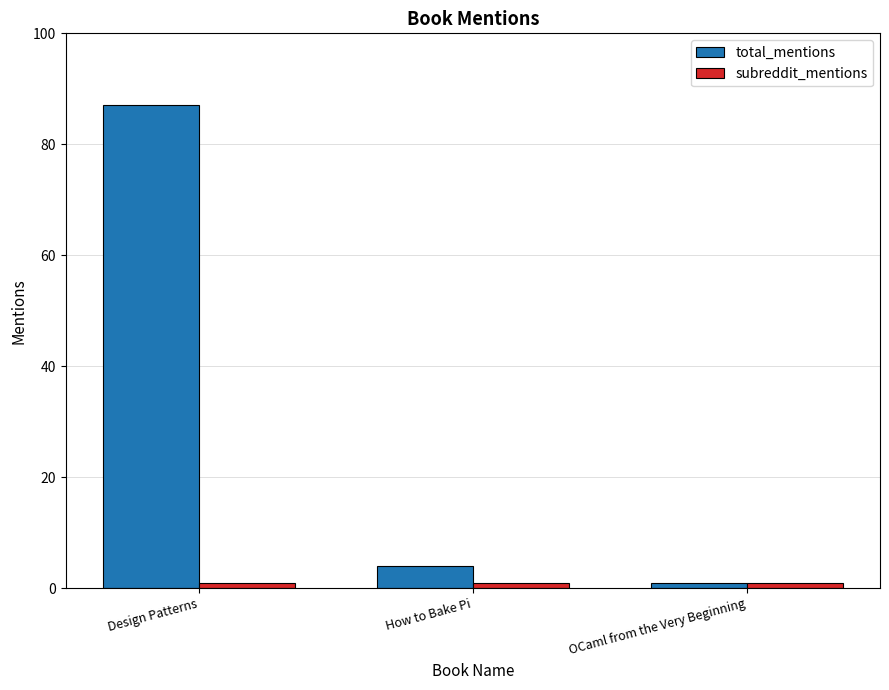

Which series has the largest range (max minus min)?

total_mentions